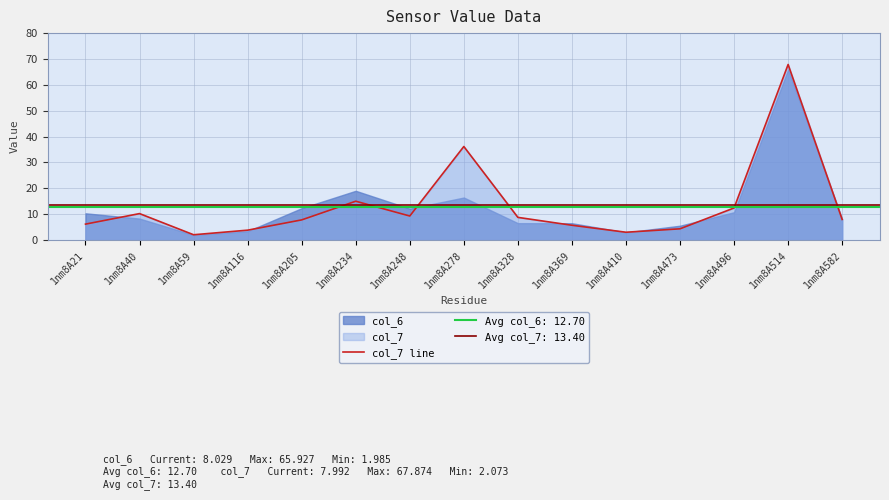

The value at 1nm8A496 is 20.5. True or false?

False